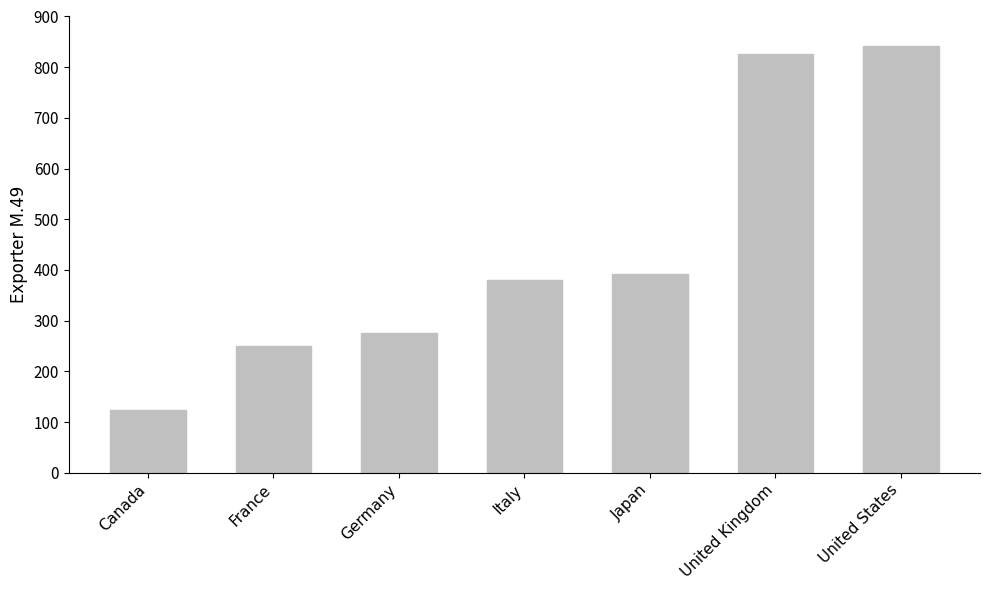

What is the sum of all values?

3092